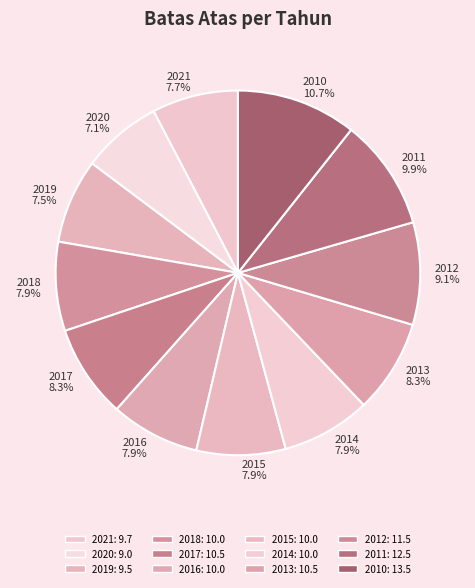

Which category has the biggest portion of the pie?

2010